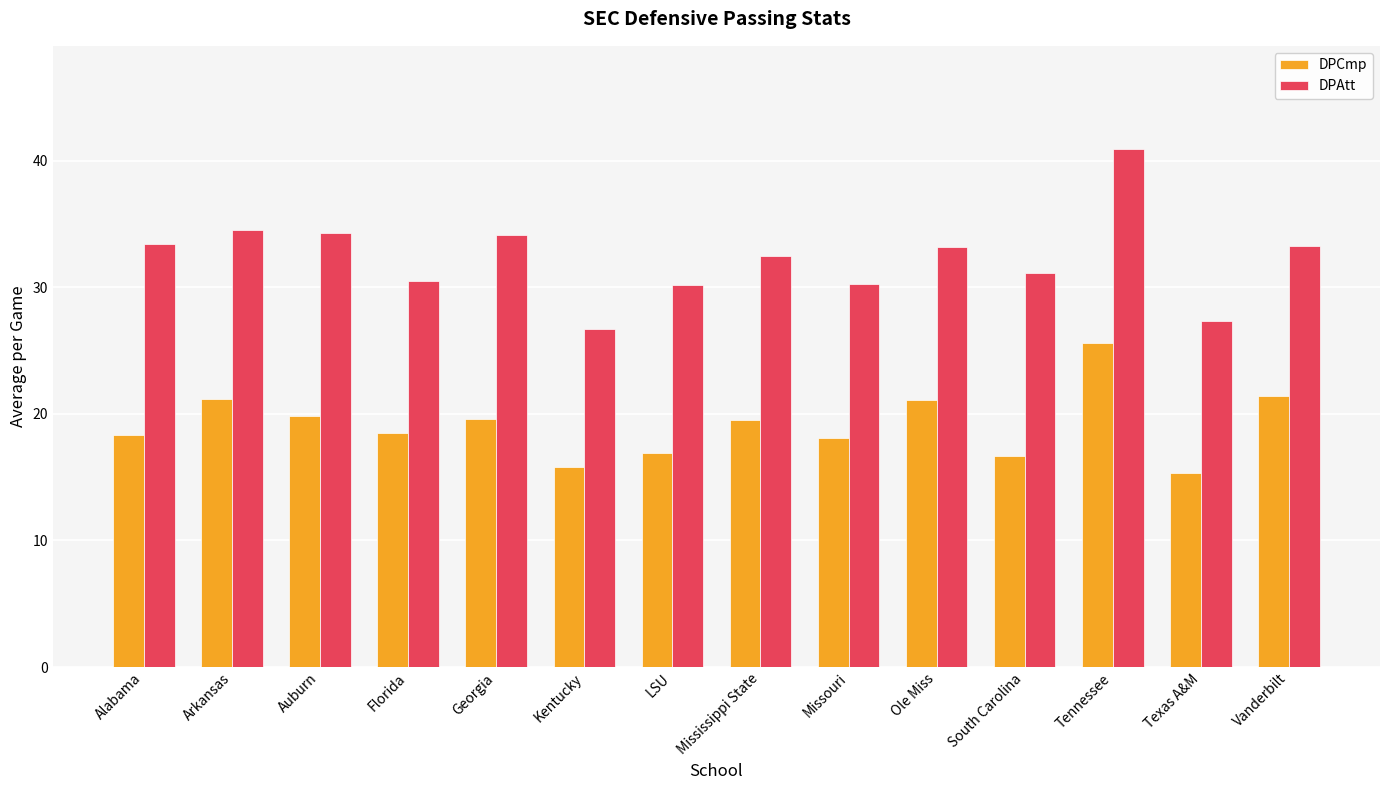

Which series has the widest spread of values?

DPAtt